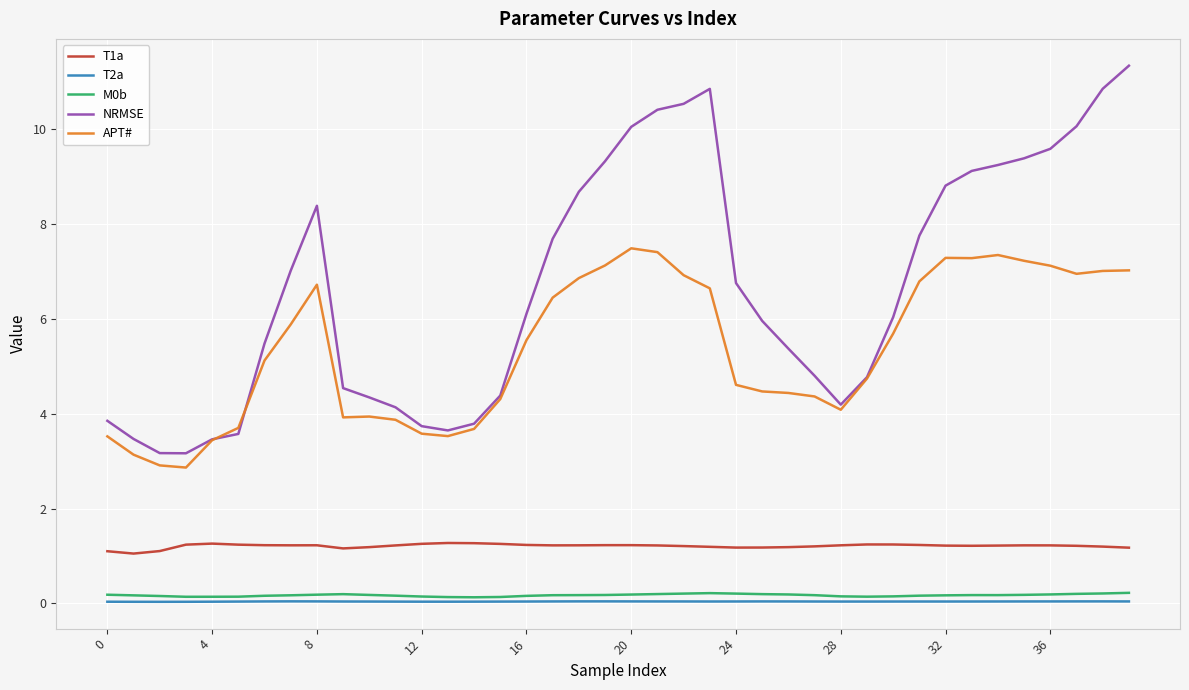

What is the maximum value shown in the chart?

11.3